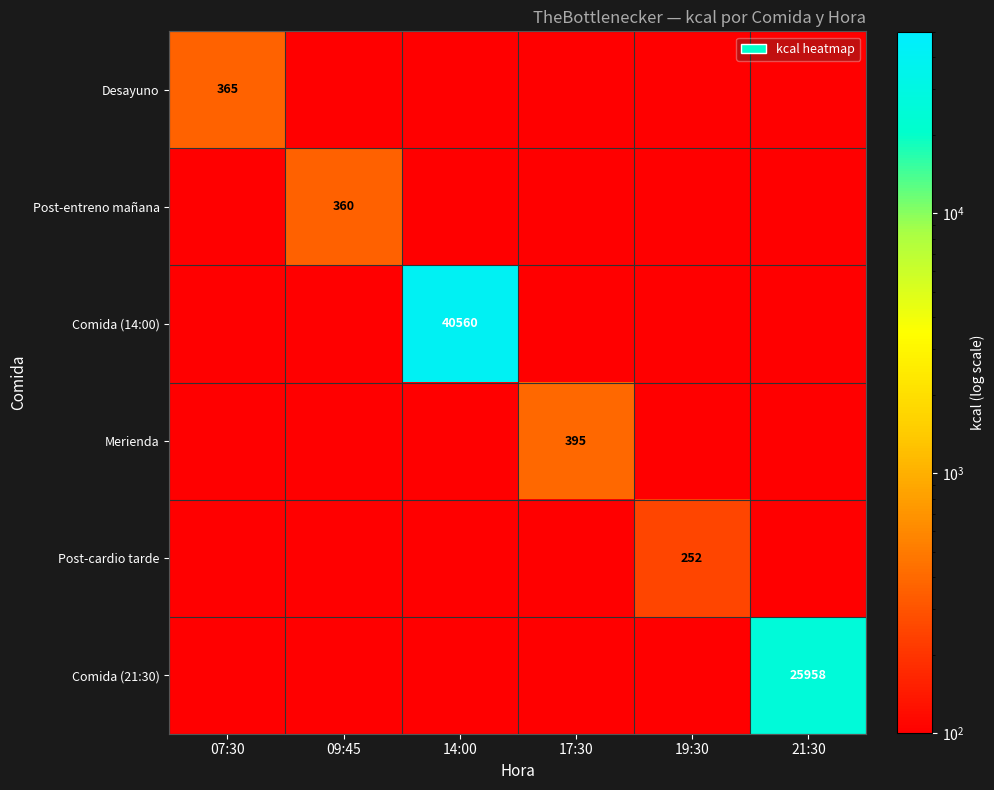

The Comida (14:00) series shows 40560 at 14:00. True or false?

True